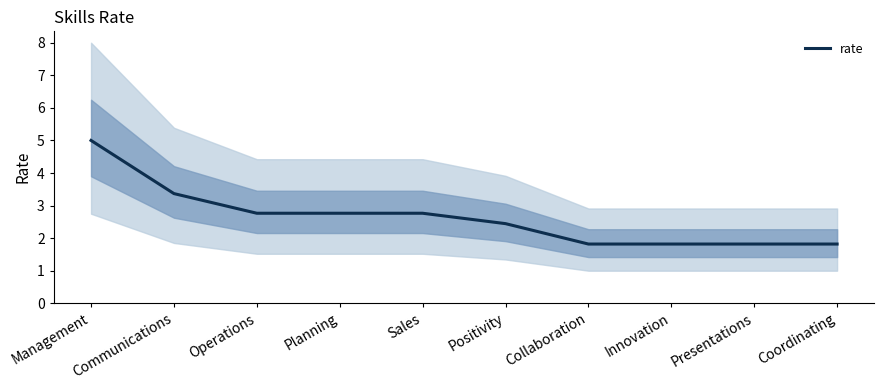

The value at Coordinating is 1.8. True or false?

True